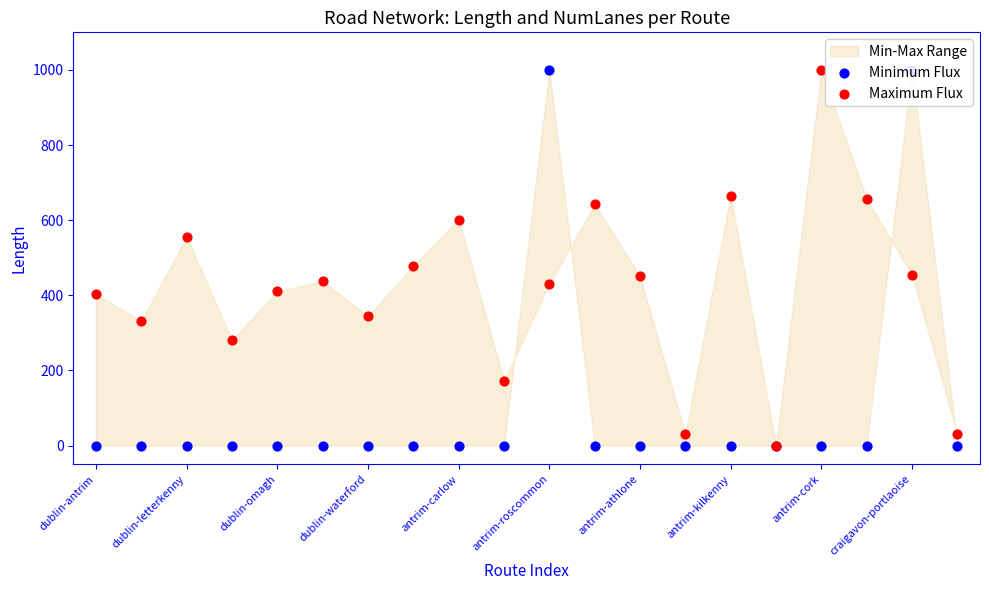

Which series has the largest total across all categories?

Maximum Flux